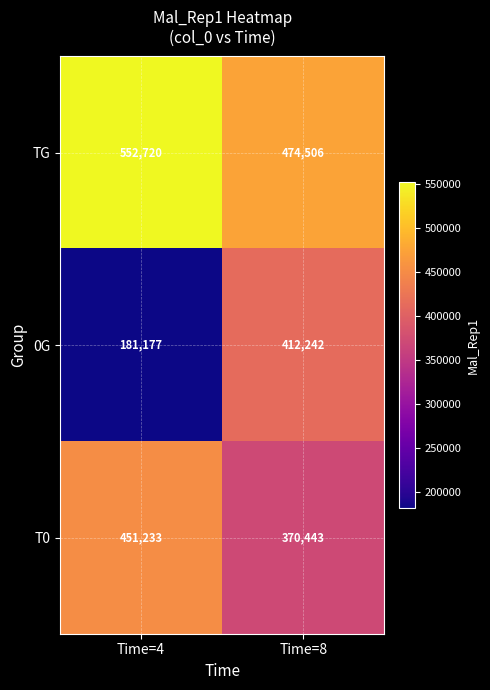

Rank the categories by TG value from lowest to highest.

Time=8, Time=4